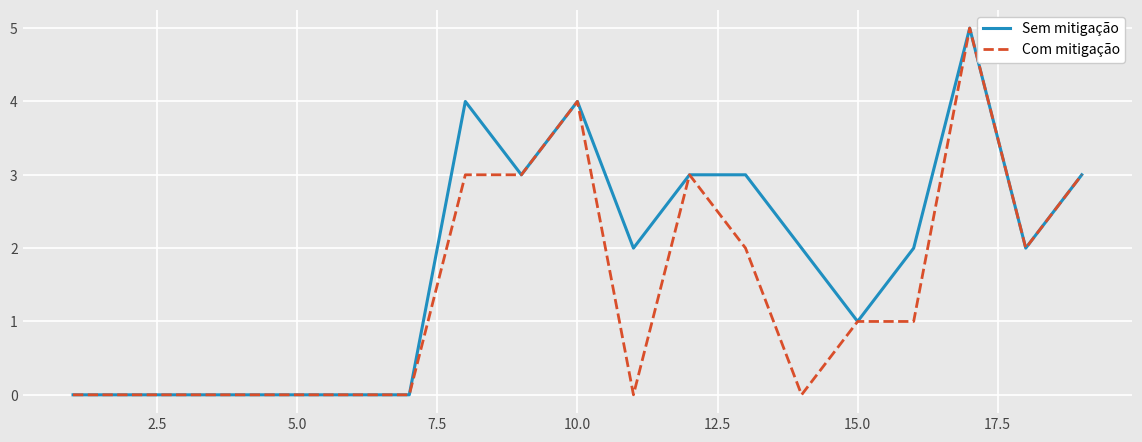

Rank the series by their average value, from highest to lowest.

Sem mitigação, Com mitigação